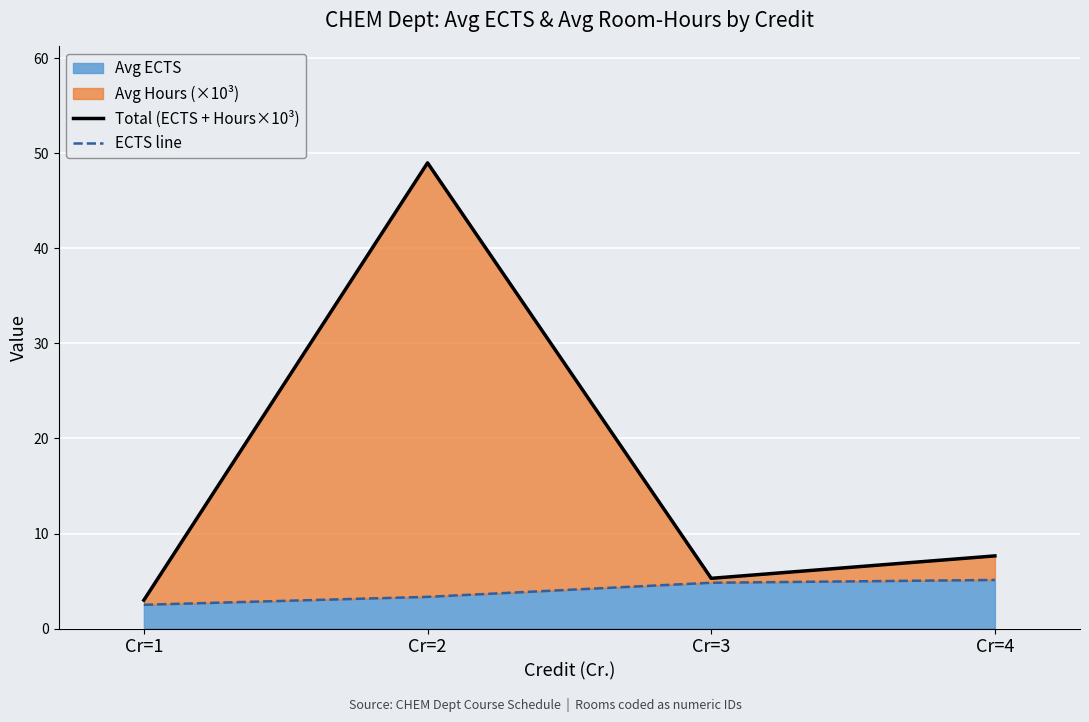

Which series has the largest total across all categories?

Total (ECTS + Hours×10³)